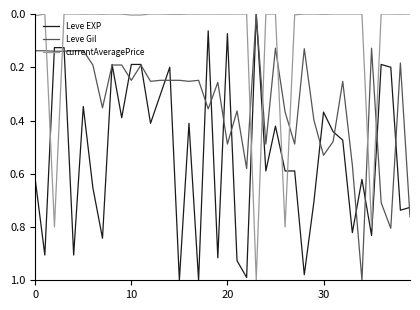

Is this an area chart (filled region under the line)?

No